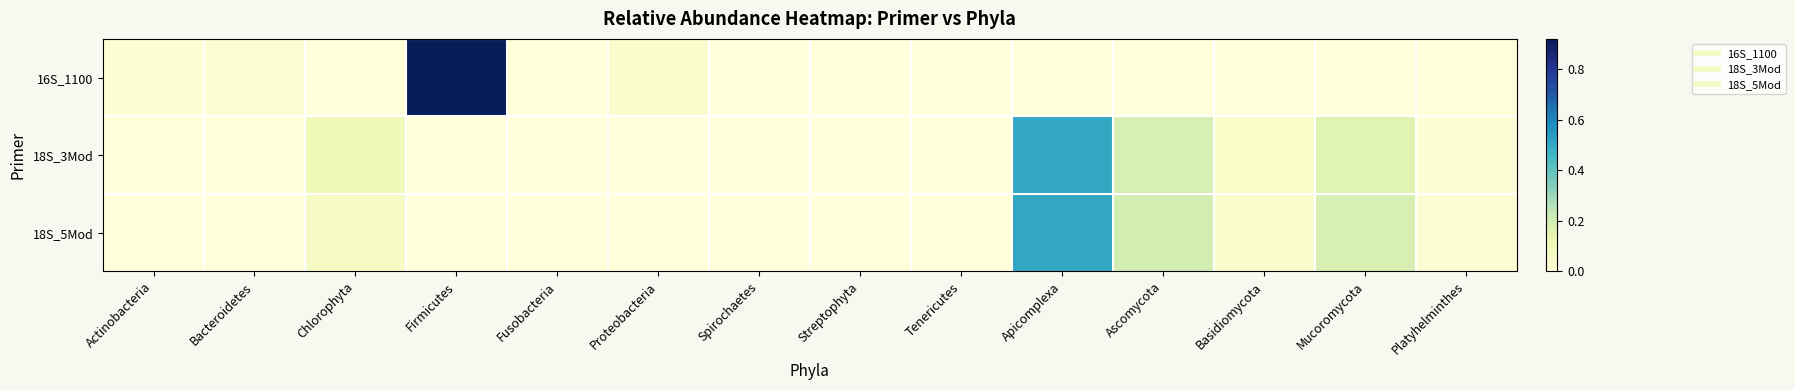

At which category is the sum across all series the highest?

Apicomplexa